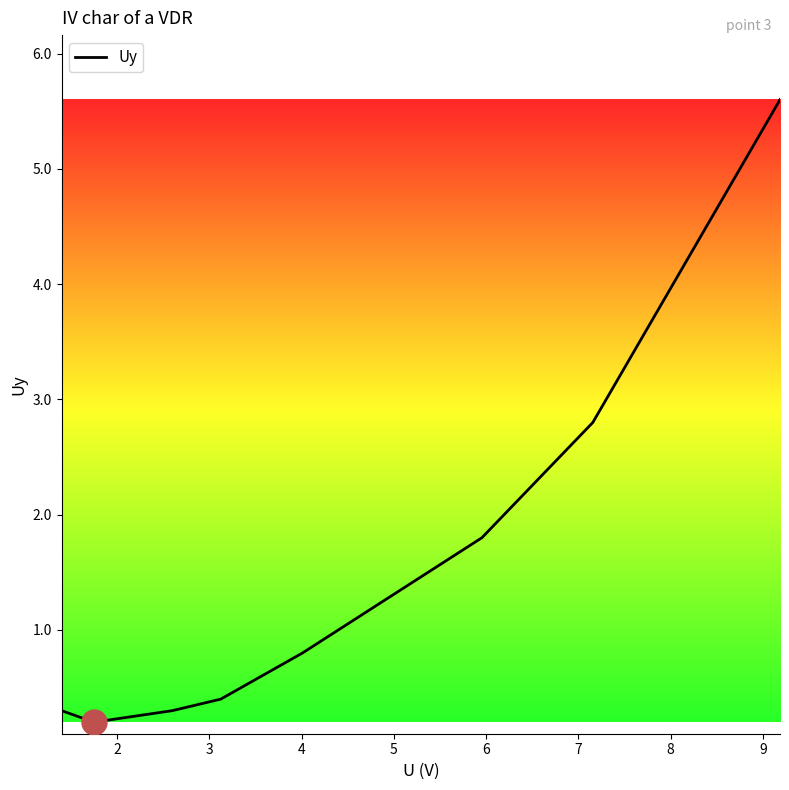

What is the greatest value displayed?

5.6